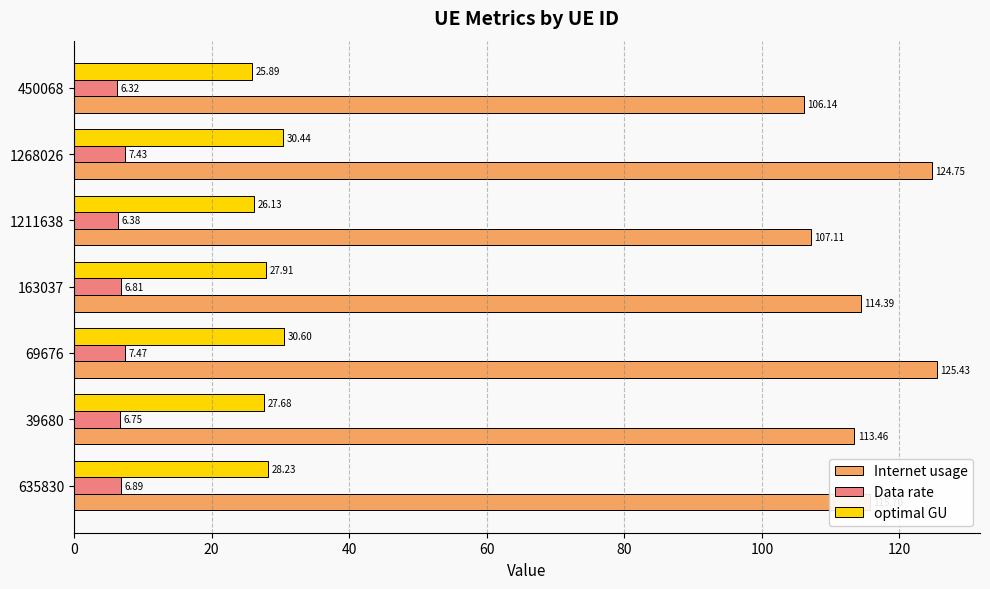

List the series in order of their overall mean, highest first.

Internet usage, optimal GU, Data rate